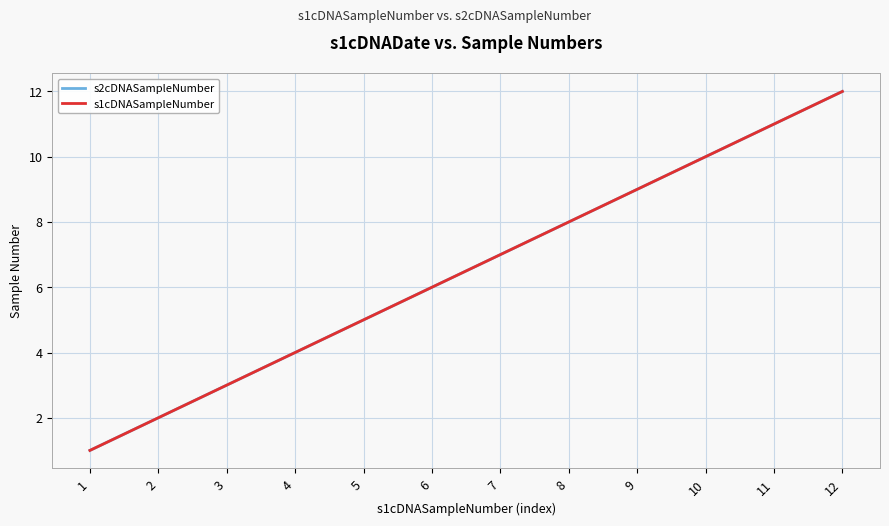

What is the average value of the s2cDNASampleNumber series?

6